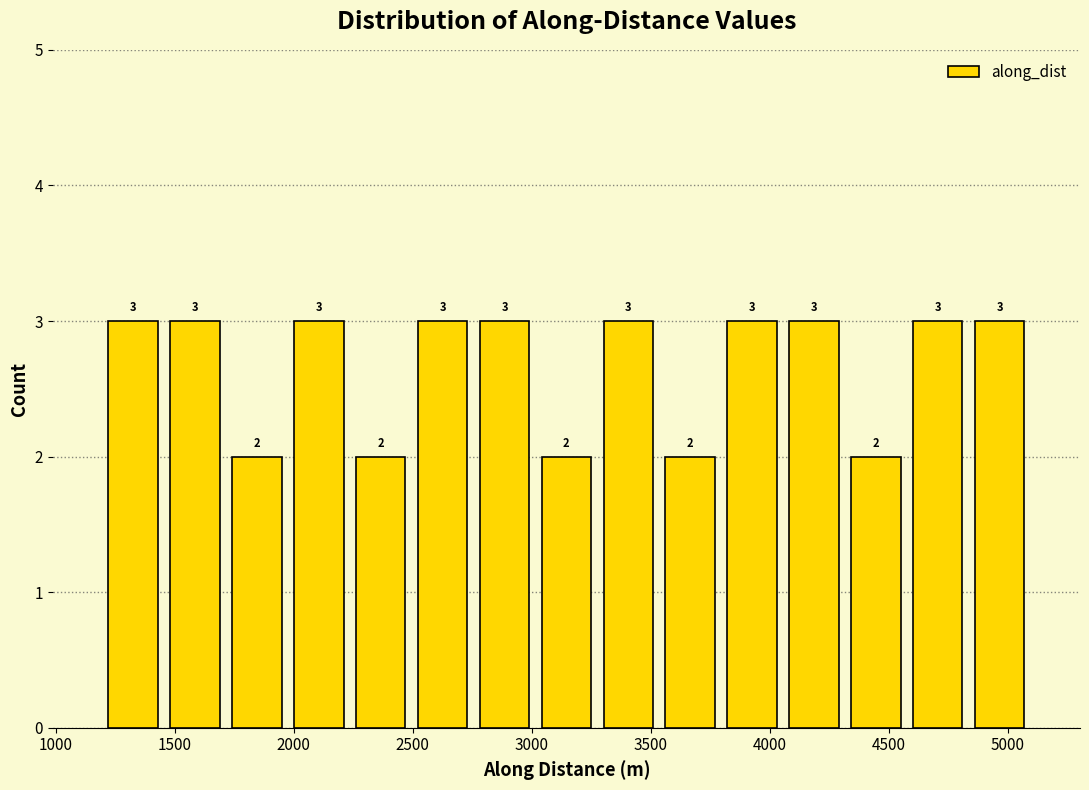

Reading left to right, list every bar in this chart as the range it spans on the x-axis followed by its height. The bar edges are not printed on the chart, so give them approximately, as read against the axis.

1200 to 1450: 3
1450 to 1700: 3
1700 to 2000: 2
2000 to 2250: 3
2250 to 2500: 2
2500 to 2750: 3
2750 to 3000: 3
3000 to 3300: 2
3300 to 3550: 3
3550 to 3800: 2
3800 to 4050: 3
4050 to 4300: 3
4300 to 4550: 2
4550 to 4850: 3
4850 to 5100: 3